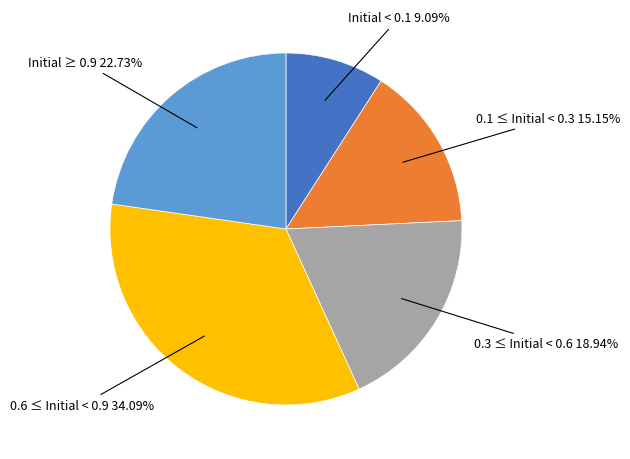

Does any single category account for the majority?

No